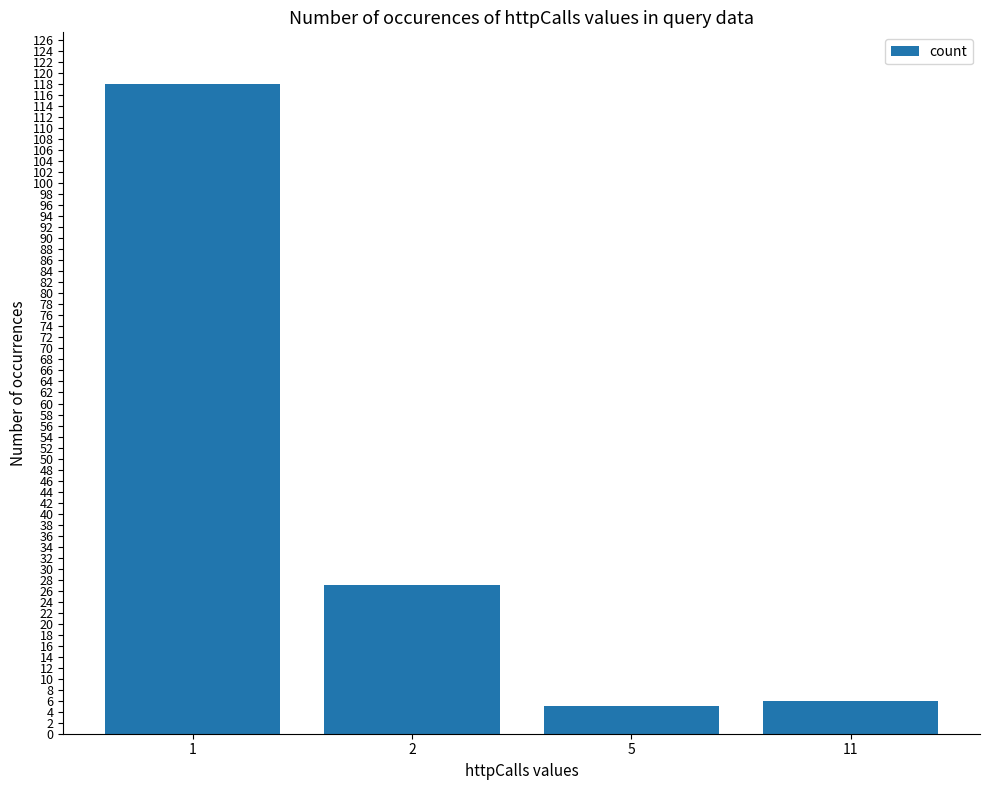

What is the value of the 2nd bar from the left?

27